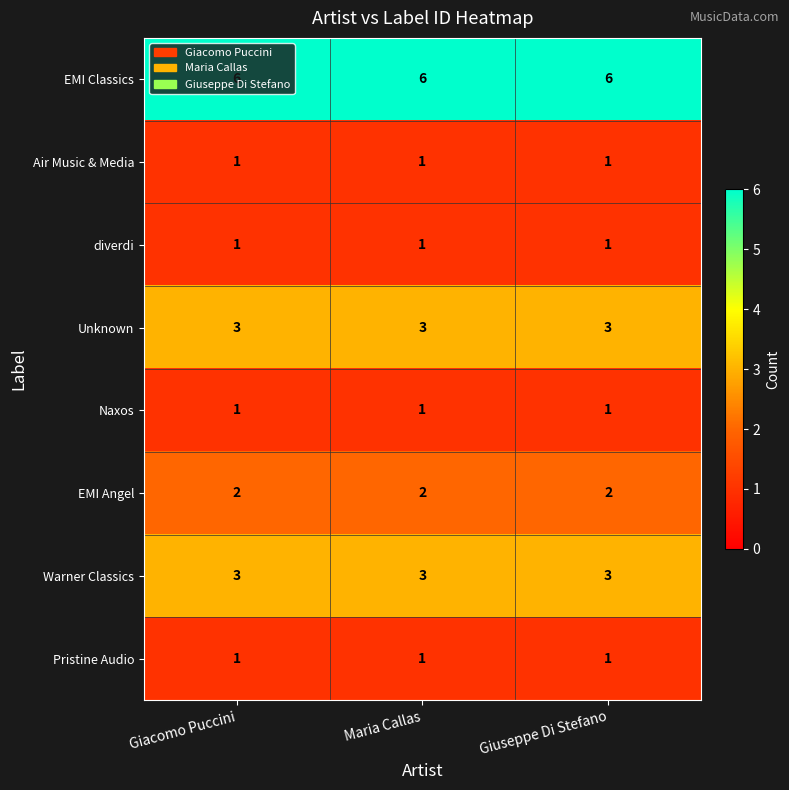

True or false: Unknown has a value of 3 at Giuseppe Di Stefano.

True